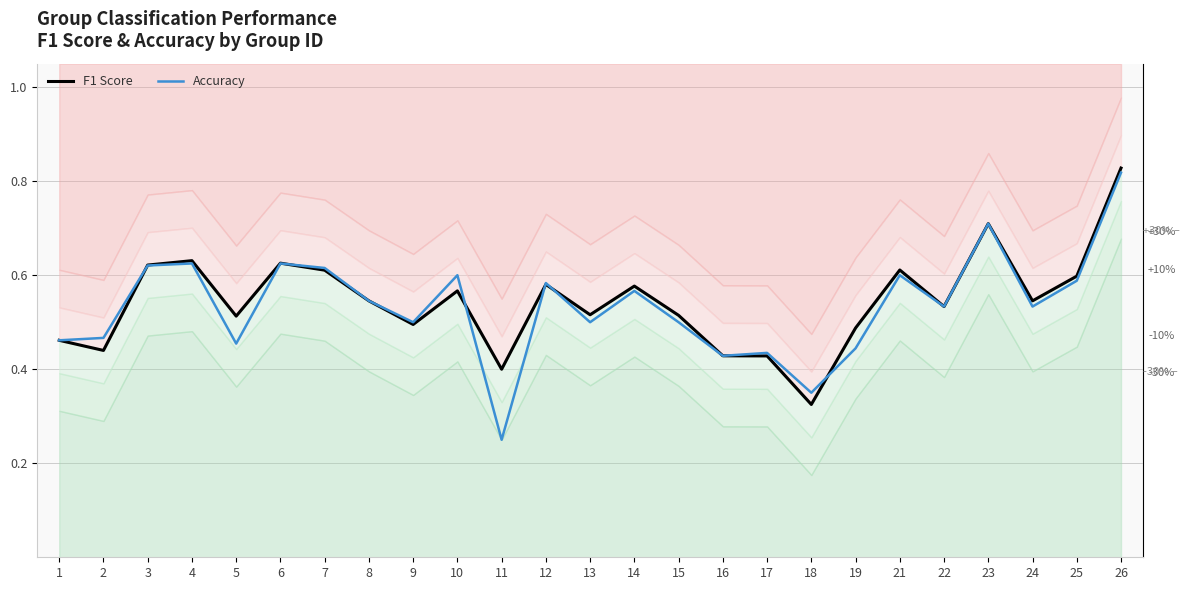

Is the value of F1 Score at 2 greater than the value of Accuracy at 24?

No